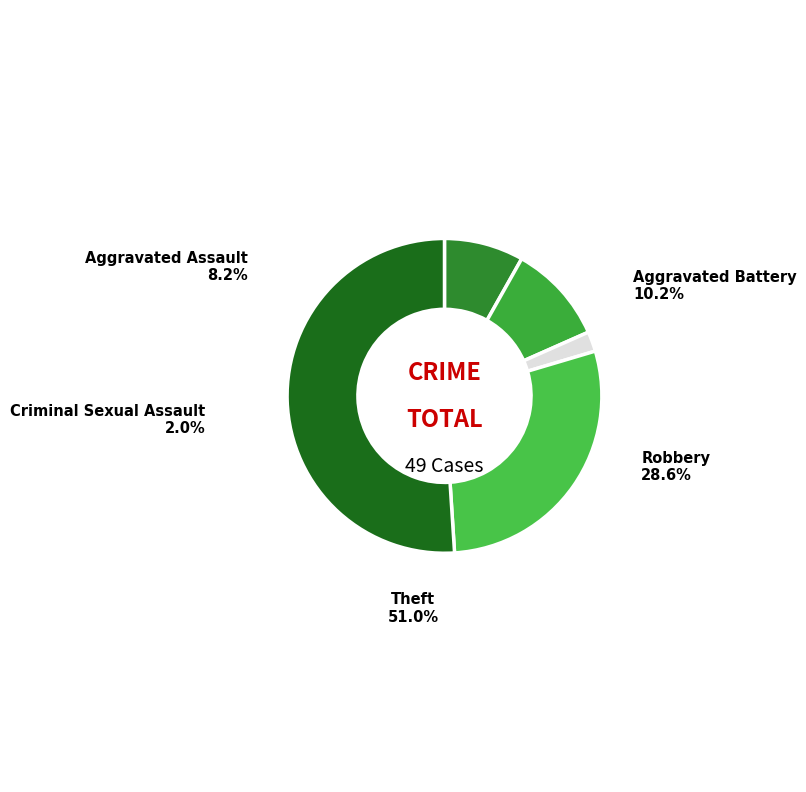

Rank the categories by value from highest to lowest.

Theft, Robbery, Aggravated Battery, Aggravated Assault, Criminal Sexual Assault